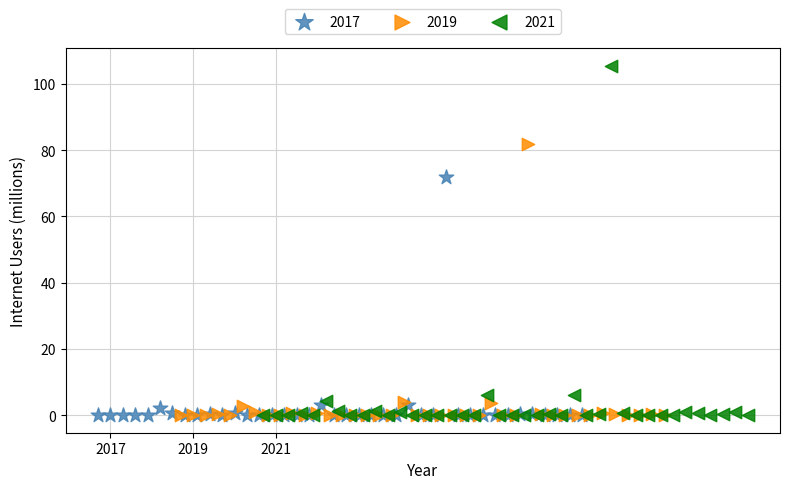

Which series has the widest spread of Y values?

2021